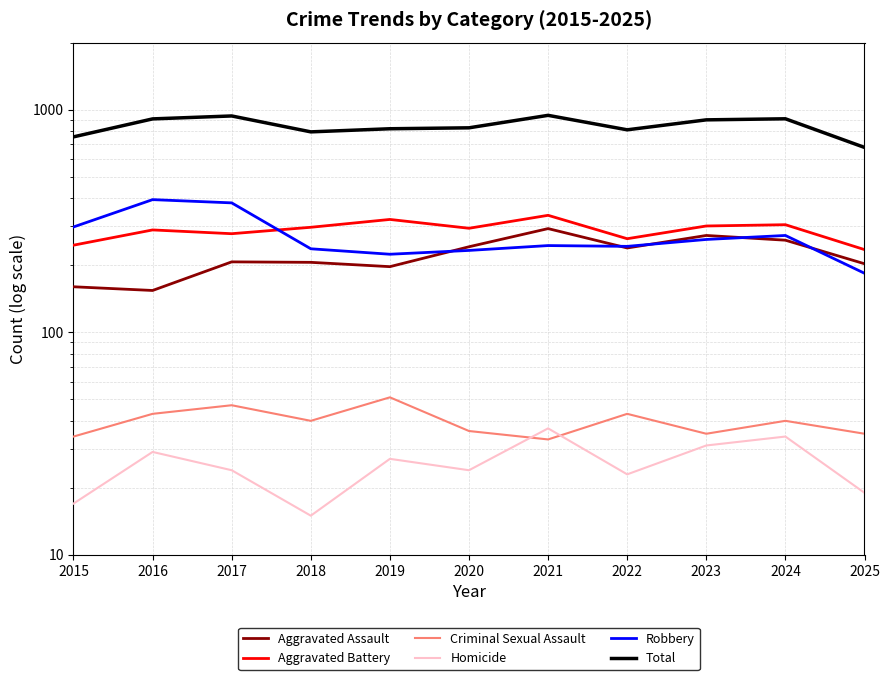

What is the average value of the Aggravated Battery series?

287